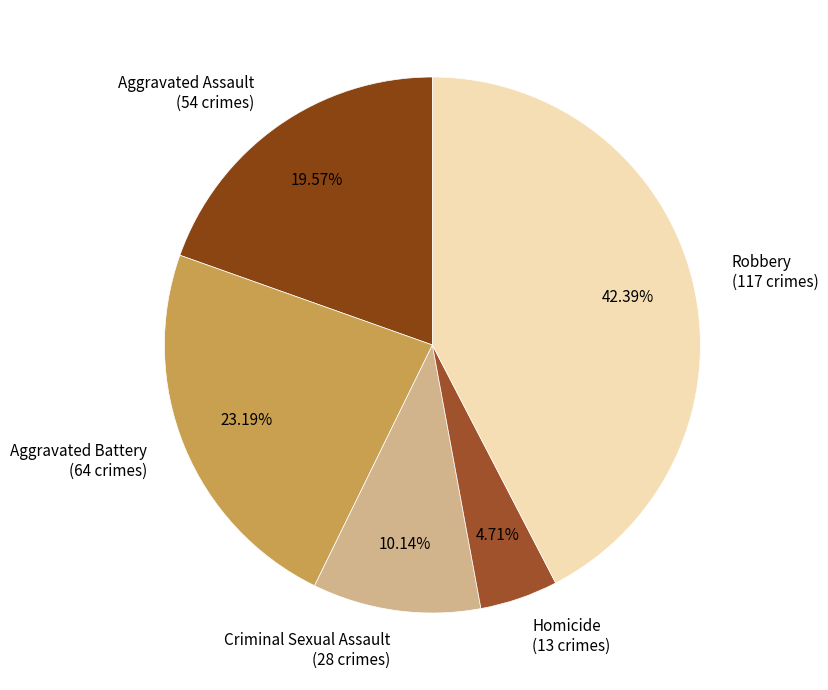

Is there any slice that represents more than half of the pie?

No